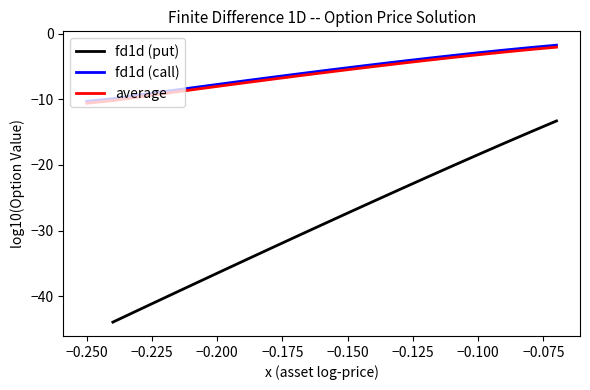

What is the lowest value of the average series?

-10.6